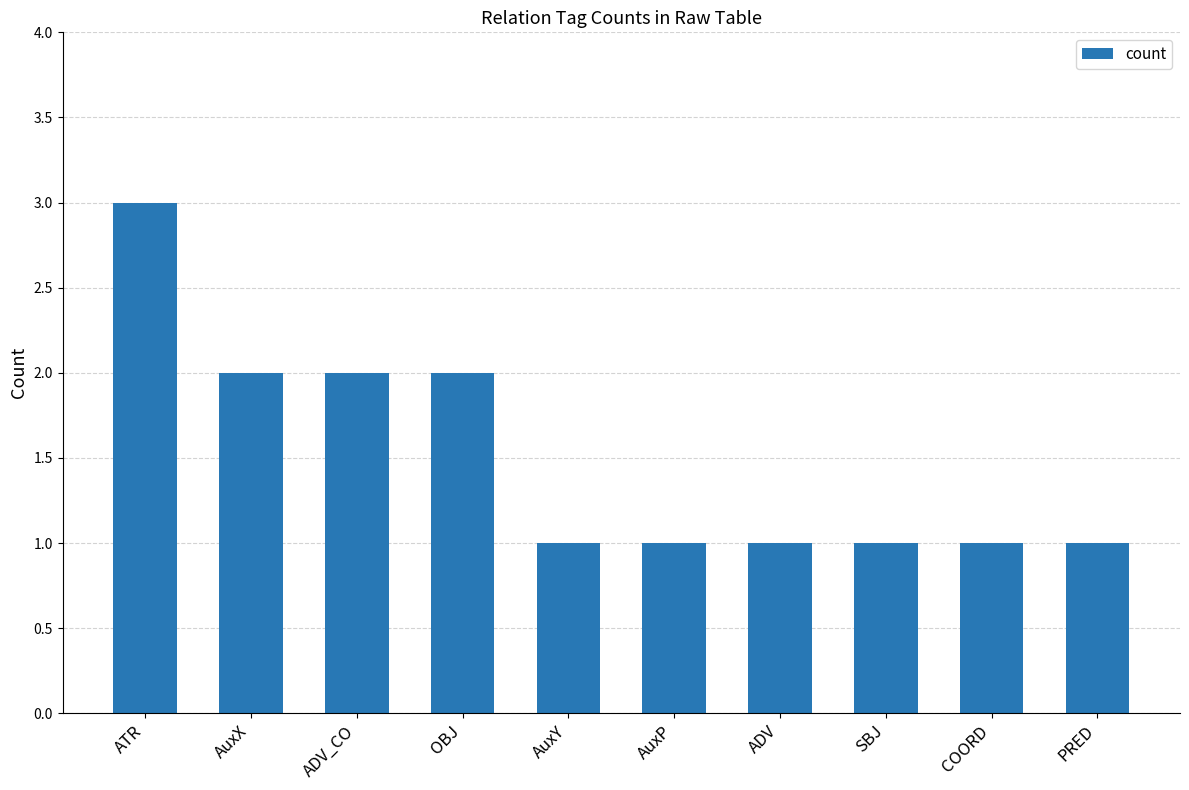

Reading right to left, what are all the values shown in this chart?

1	1	1	1	1	1	2	2	2	3